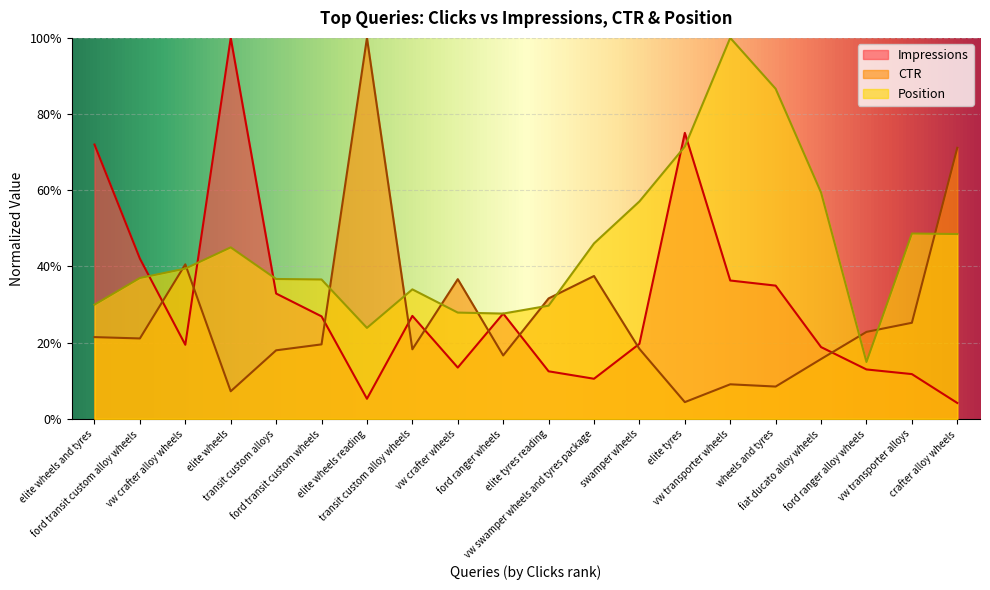

True or false: Impressions has more than 1 interior local peaks.

True